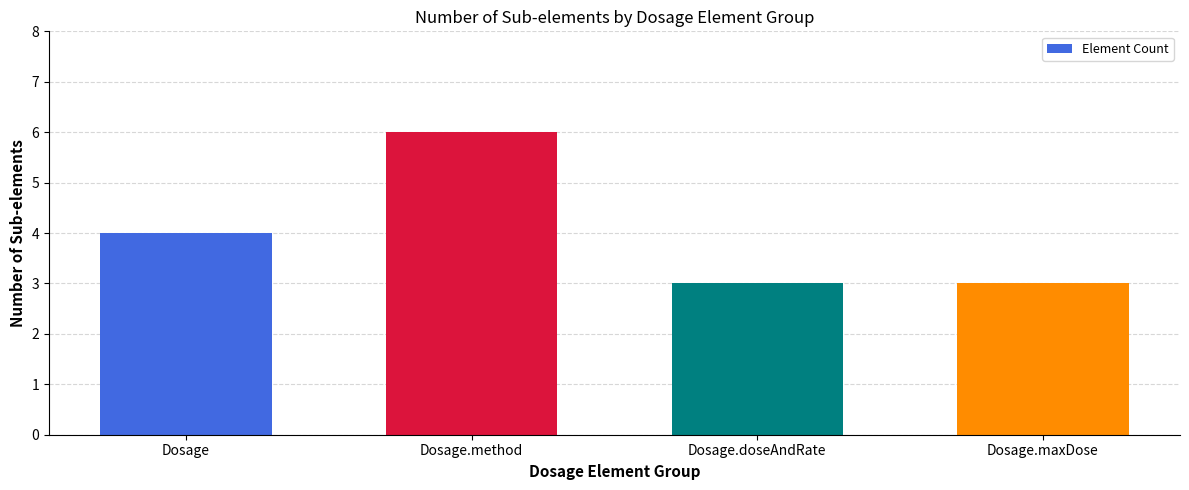

Reading left to right, extract all data points from this chart.

4	6	3	3